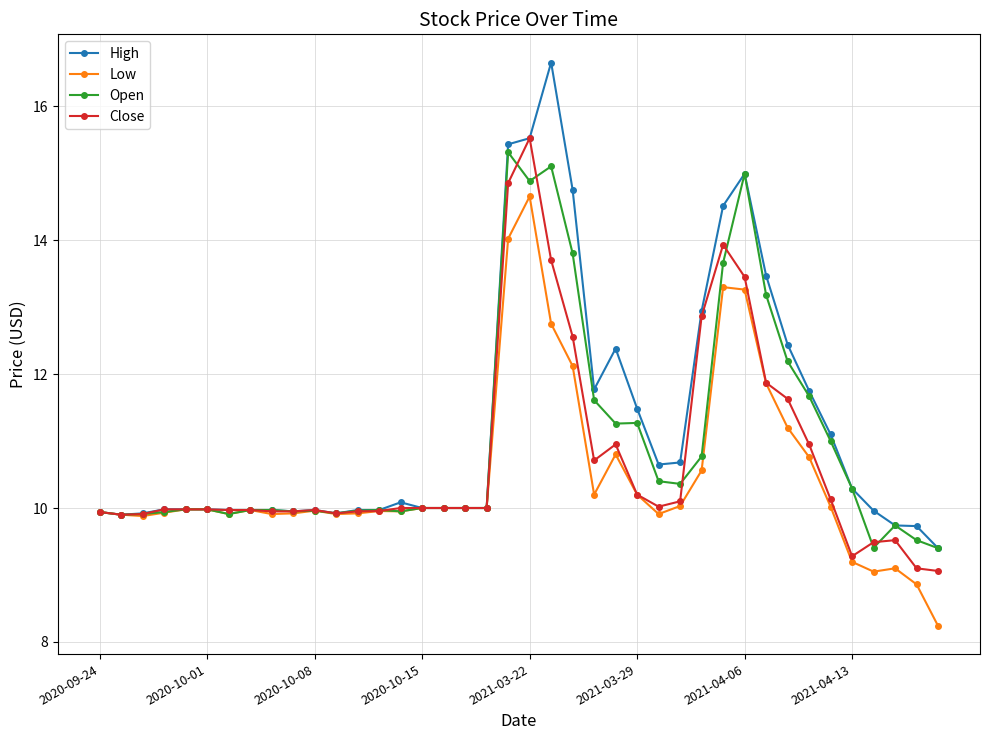

Which series has the widest spread of values?

High